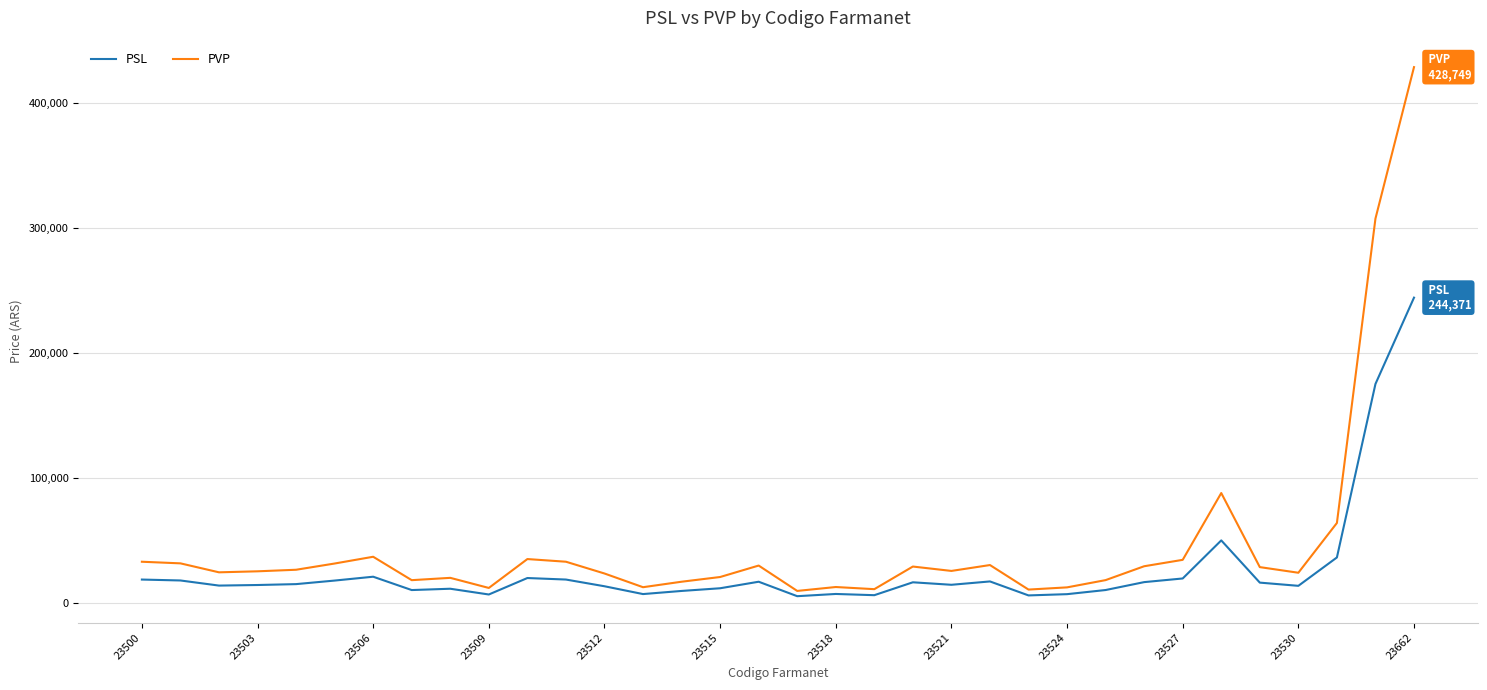

Which series has the largest range (max minus min)?

PVP